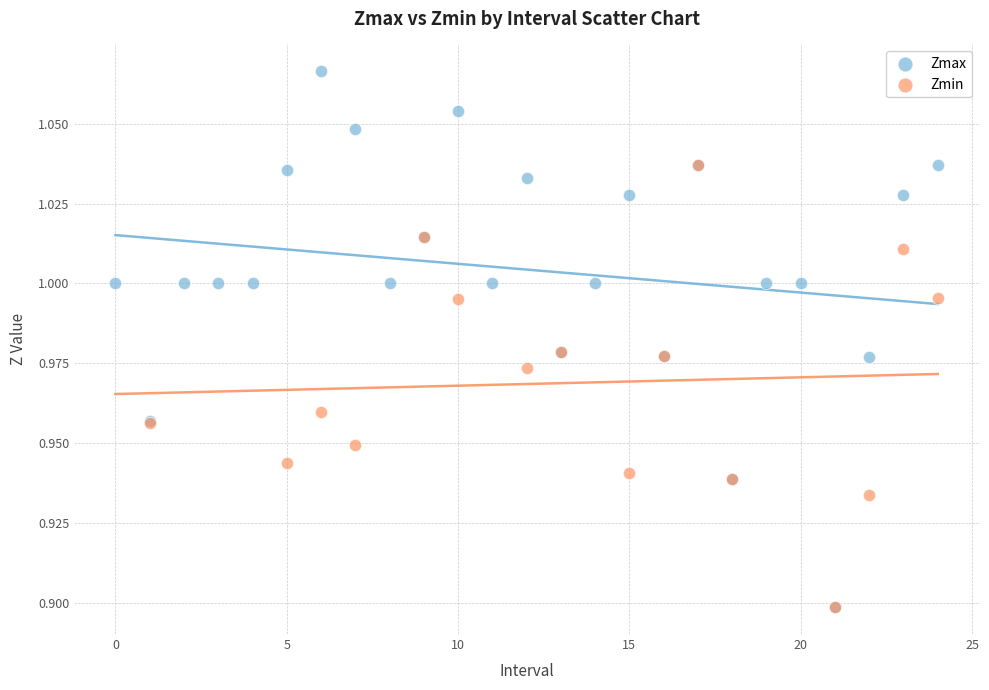

Which series contains the highest Y value?

Zmax